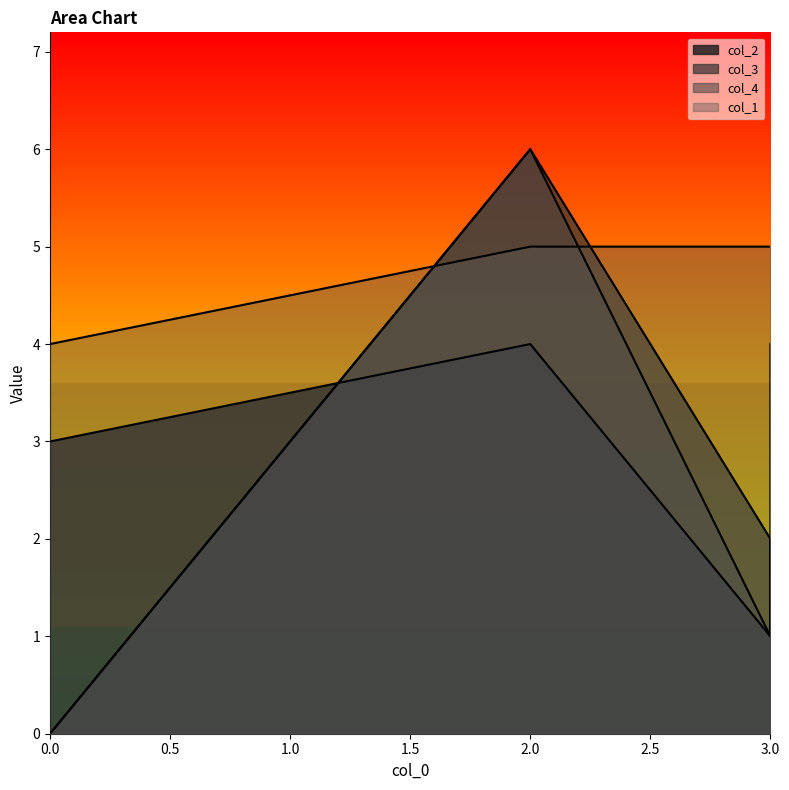

What is the difference between the highest and lowest values at 3?

4